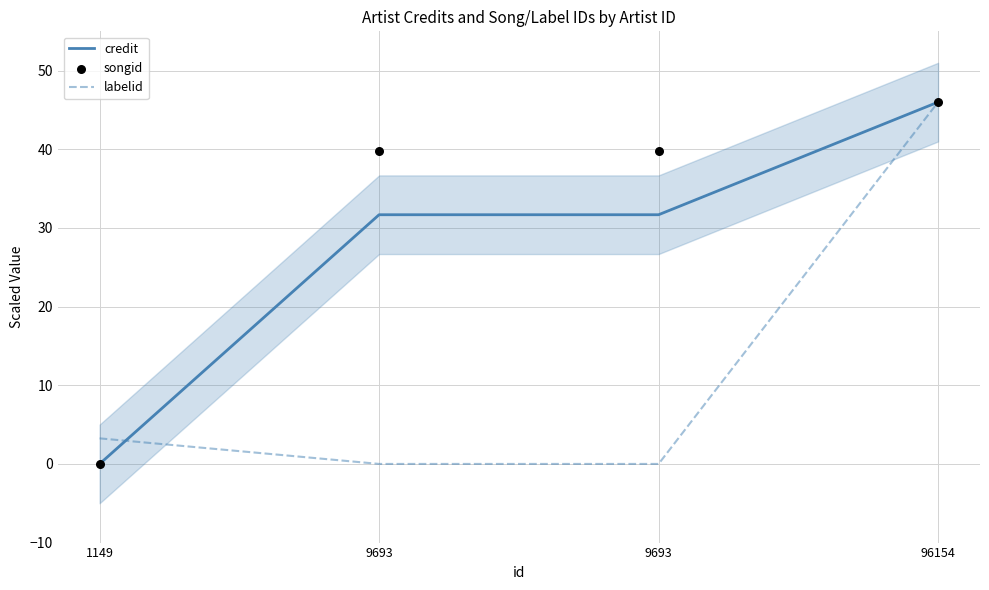

Which series reaches the minimum Y coordinate?

credit